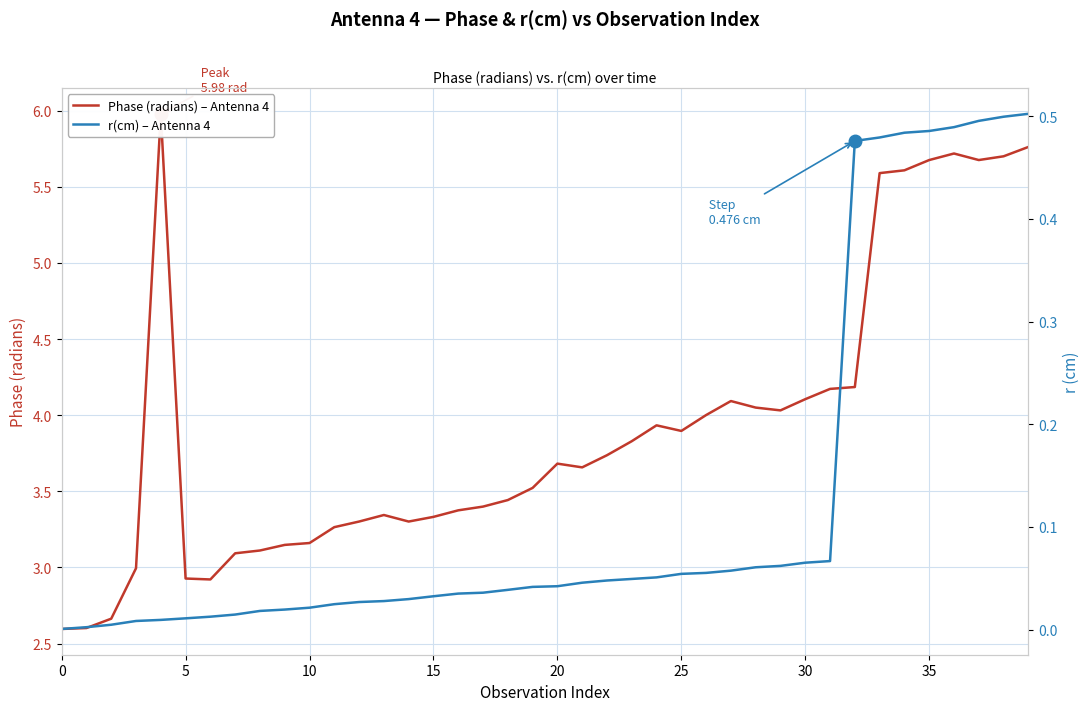

Reading right to left, transcribe all the data shown in this chart.

Phase (radians) – Antenna 4: 5.8	5.7	5.7	5.7	5.7	5.6	5.6	4.2	4.2	4.1	4.0	4.0	4.1	4.0	3.9	3.9	3.8	3.7	3.7	3.7	3.5	3.4	3.4	3.4	3.3	3.3	3.3	3.3	3.3	3.2	3.1	3.1	3.1	2.9	2.9	6.0	3.0	2.7	2.6	2.6
r(cm) – Antenna 4: 0.5	0.5	0.5	0.5	0.5	0.5	0.5	0.5	0.1	0.1	0.1	0.1	0.1	0.1	0.1	0.1	0.0	0.0	0.0	0.0	0.0	0.0	0.0	0.0	0.0	0.0	0.0	0.0	0.0	0.0	0.0	0.0	0.0	0.0	0.0	0.0	0.0	0.0	0.0	0.0